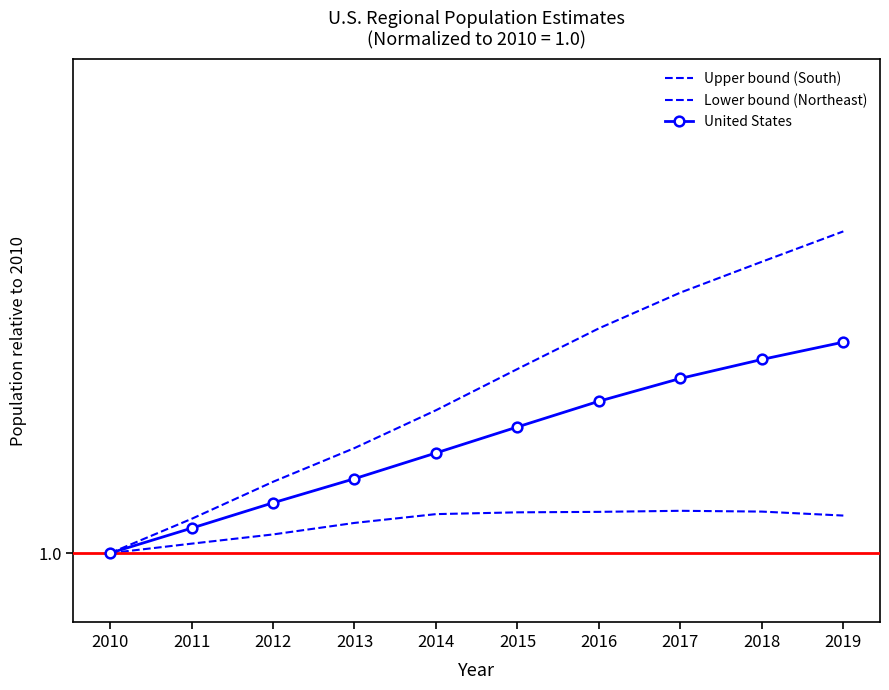

Where is United States nearest to the value 1?

2010